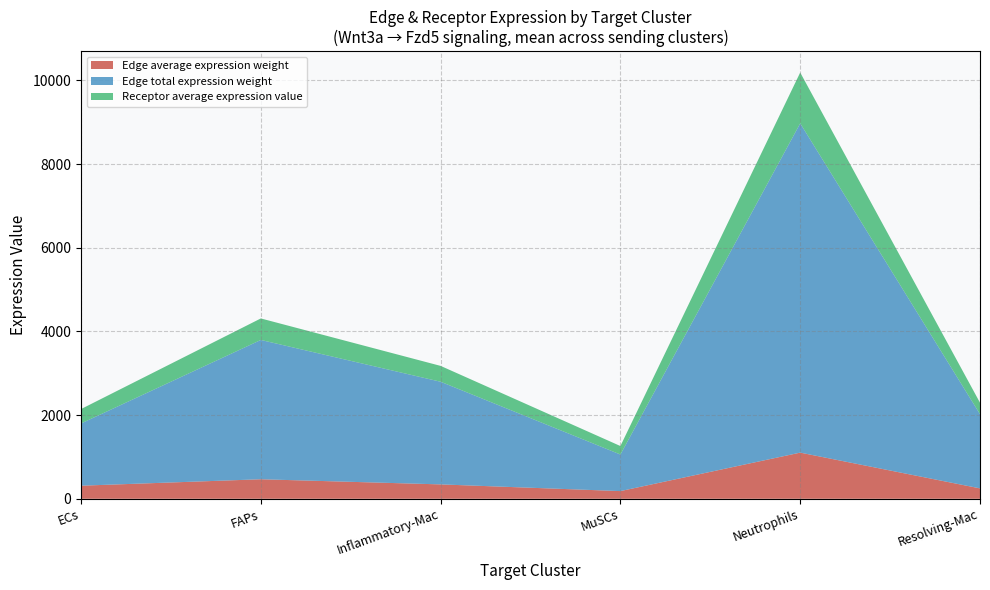

At which category is the sum across all series the highest?

Neutrophils